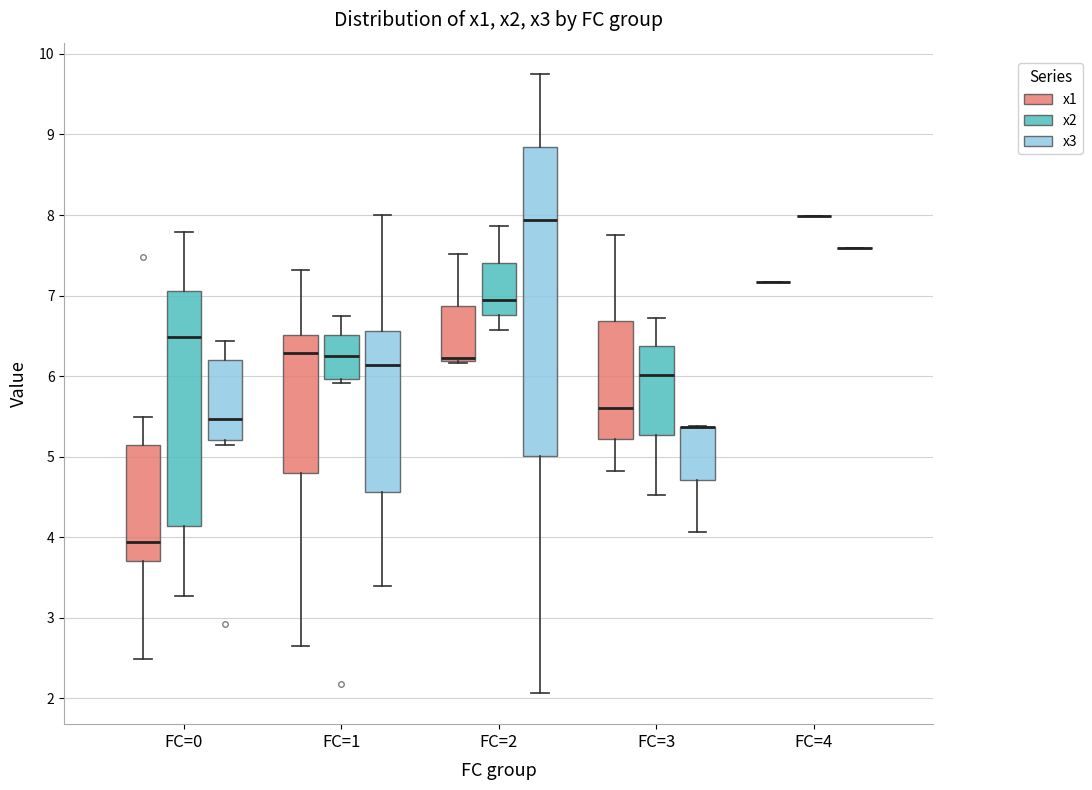

Where is the lower edge of the box for FC=1 (x3) on the y-axis? The values are not printed on the chart, so give them approximately, as read against the axis.

4.6